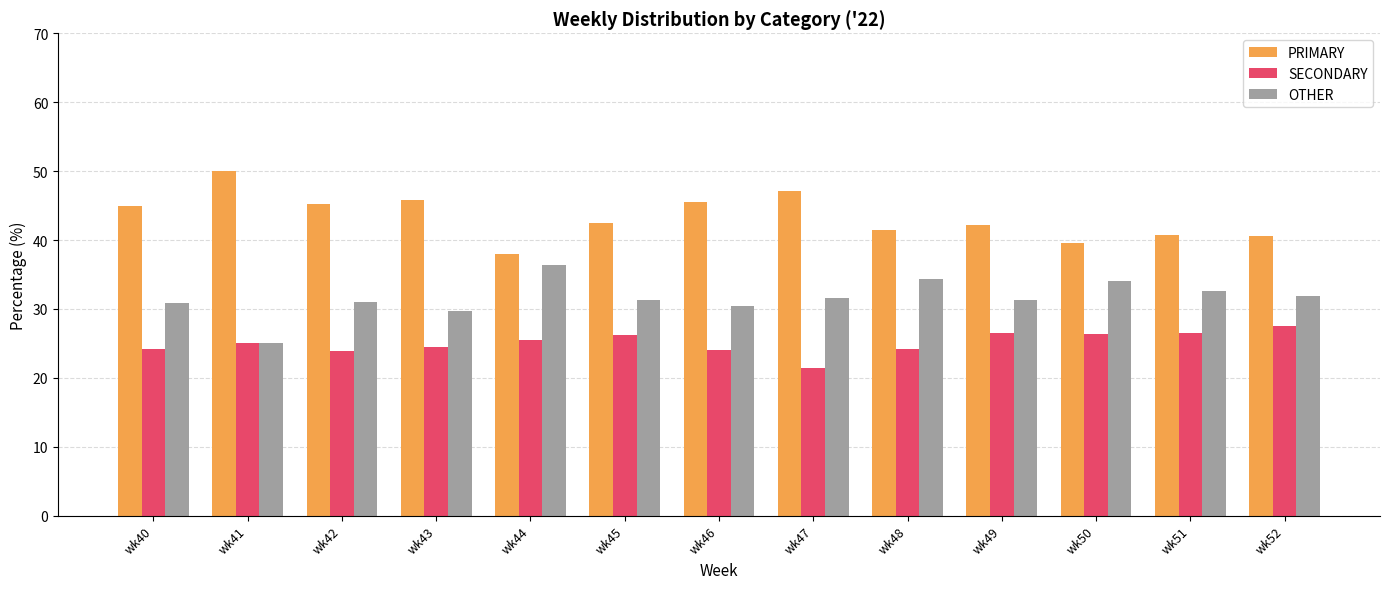

What is the smallest value displayed?

21.4